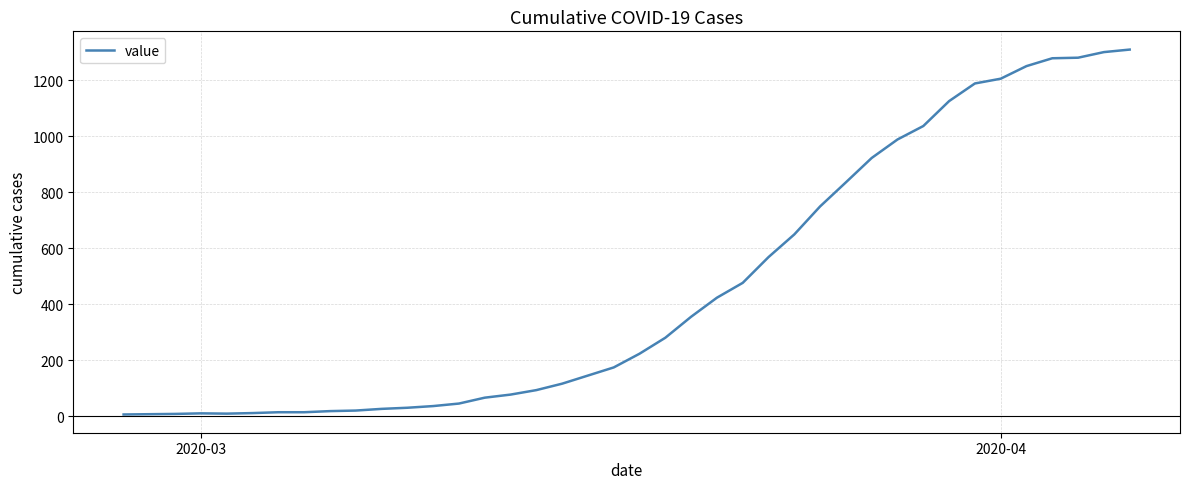

What is the average value?

460